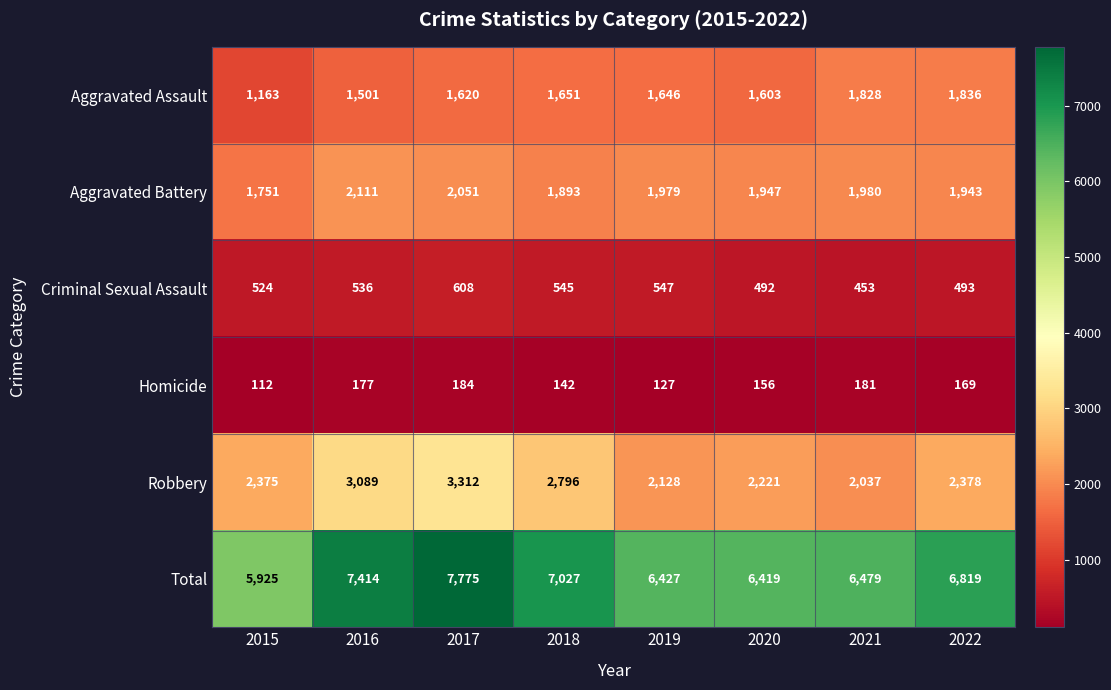

At 2016, list the series in order from largest to smallest.

Total, Robbery, Aggravated Battery, Aggravated Assault, Criminal Sexual Assault, Homicide